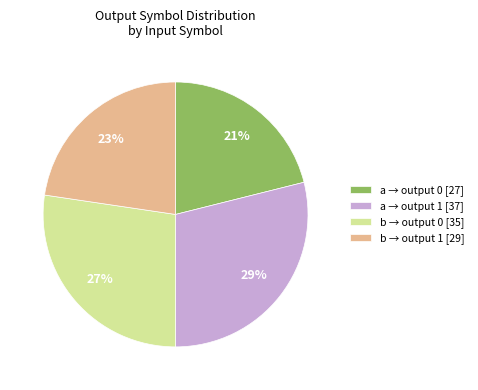

Do b → output 1 [29] and a → output 0 [27] together represent more than half of the pie?

No